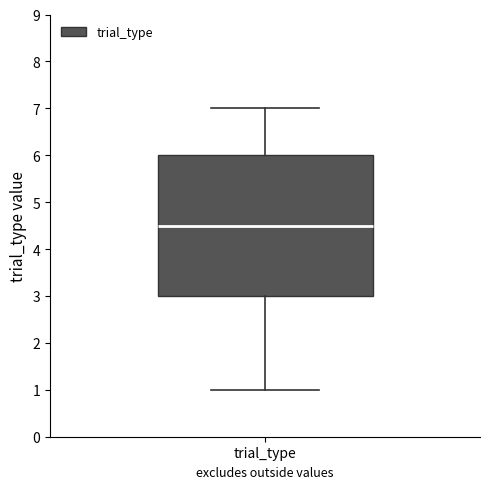

Transcribe this box plot: give where the median line is, the range the box spans, and where the two whiskers end, as read against the y-axis. The values are not printed on the chart, so give them approximately, as read against the axis.

median 4.5, box 3.0 to 6.0, whiskers 1.0 to 7.0